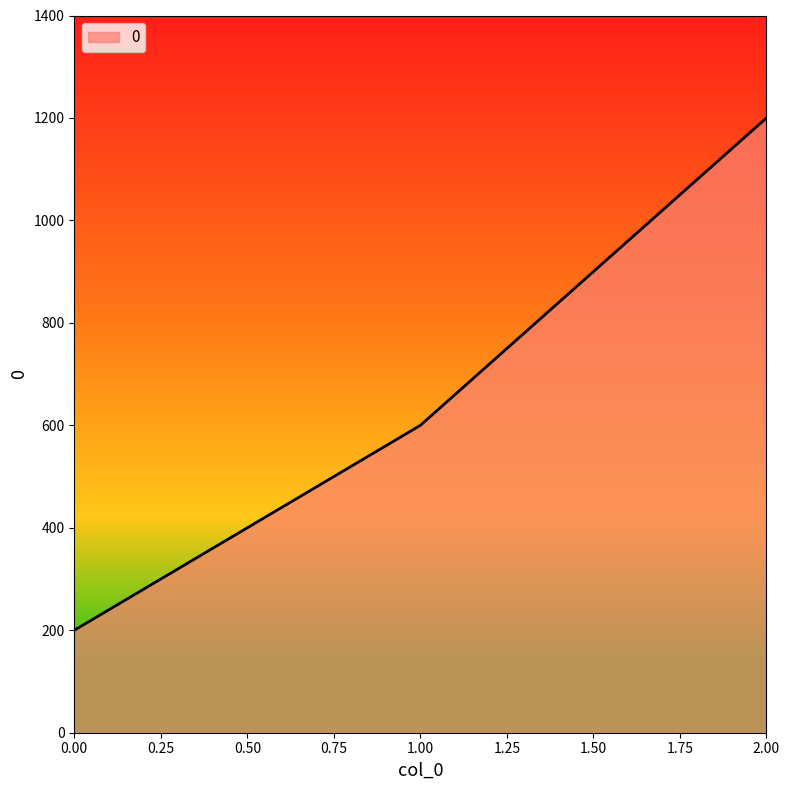

What is the change in value from 0.00 to 2.00?

+1000